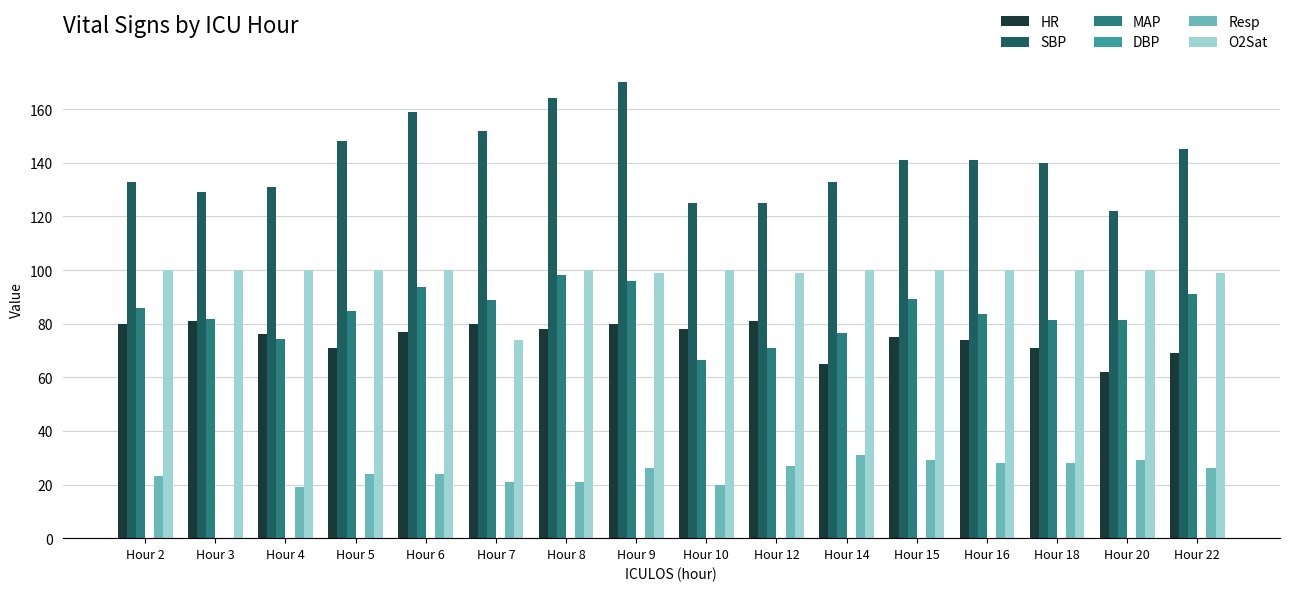

How many data points does each series have?

16